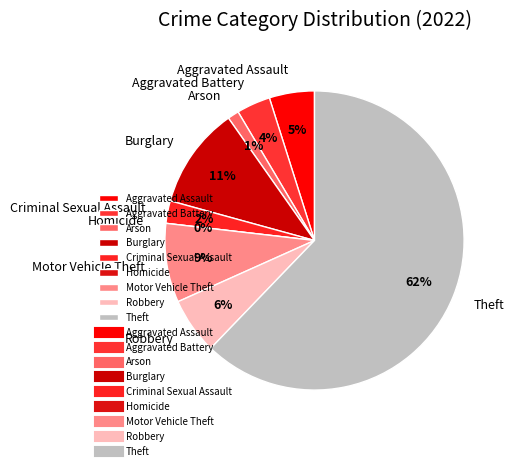

How many segments does this pie chart have?

9